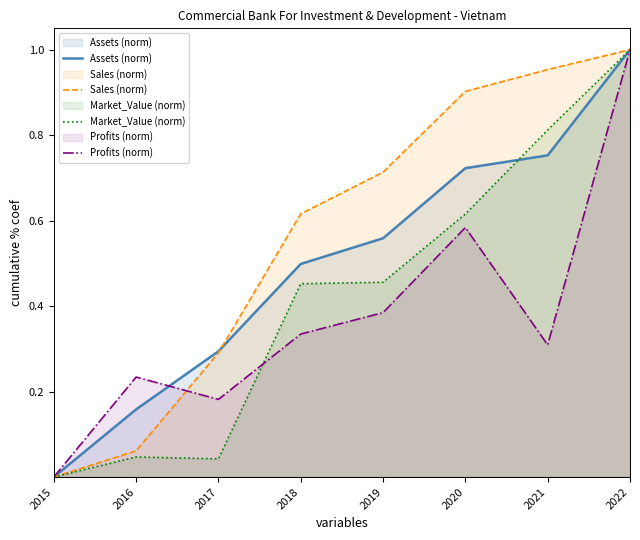

True or false: Profits (norm) has a value of 0.4 at 2019.

True